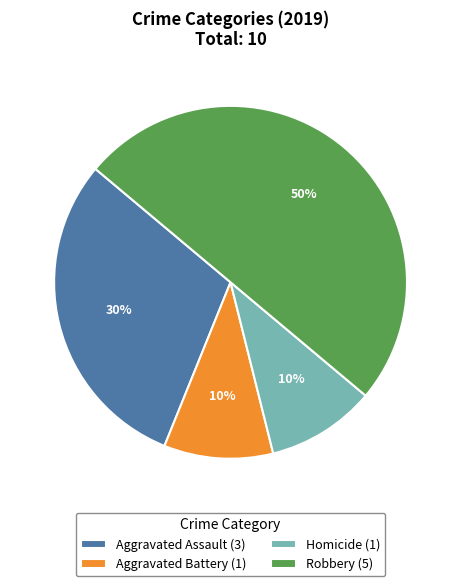

Do Aggravated Battery (1) and Homicide (1) together represent more than half of the pie?

No